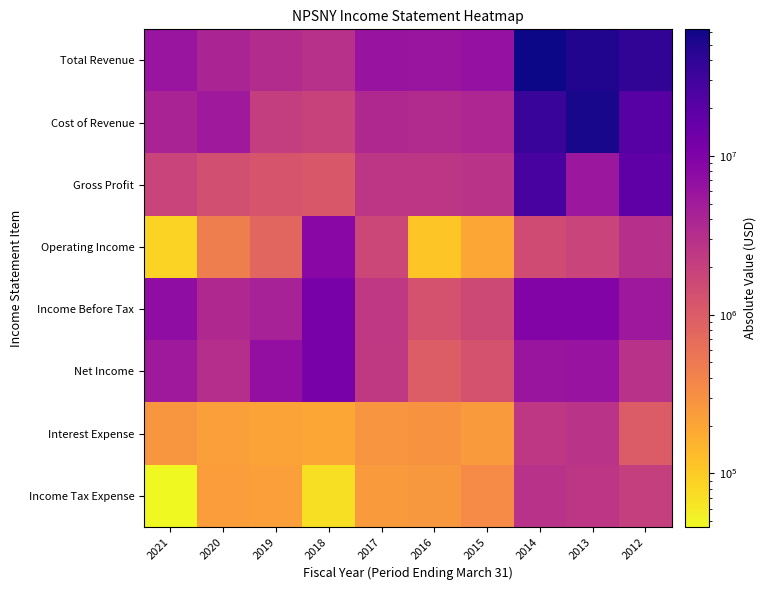

At which category is the sum across all series the highest?

2014